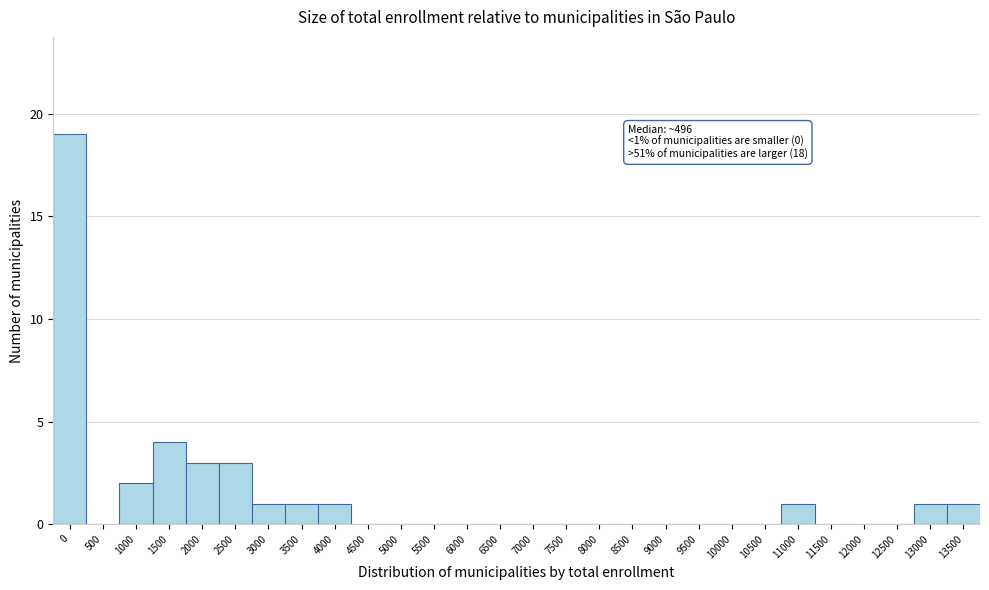

Reading left to right, list all the values displayed in this chart.

0=19	500=0	1000=2	1500=4	2000=3	2500=3	3000=1	3500=1	4000=1	4500=0	5000=0	5500=0	6000=0	6500=0	7000=0	7500=0	8000=0	8500=0	9000=0	9500=0	10000=0	10500=0	11000=1	11500=0	12000=0	12500=0	13000=1	13500=1